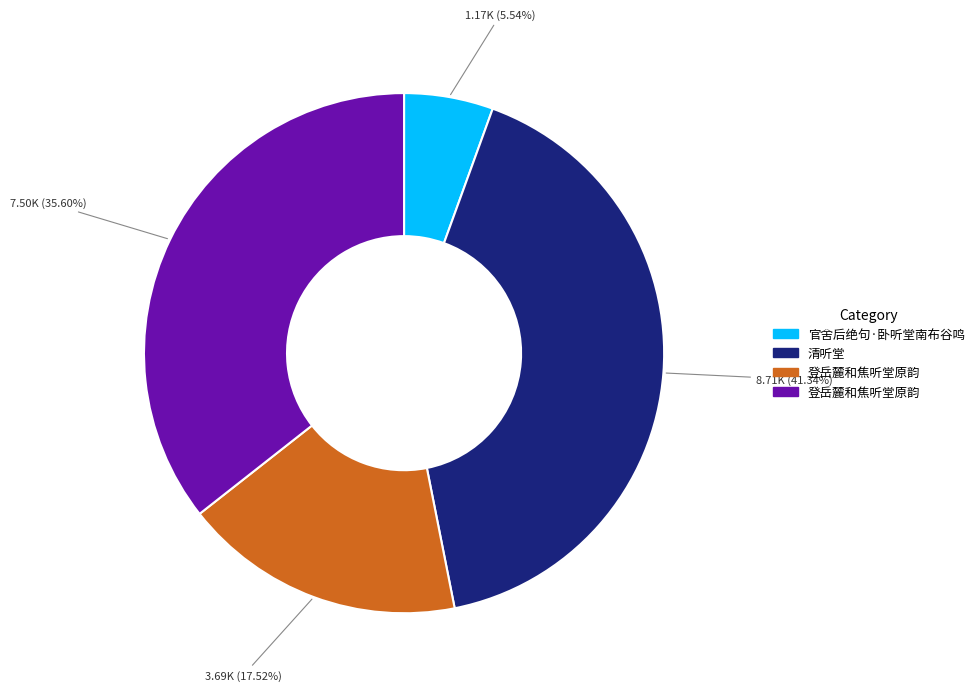

Does any single category account for the majority?

No